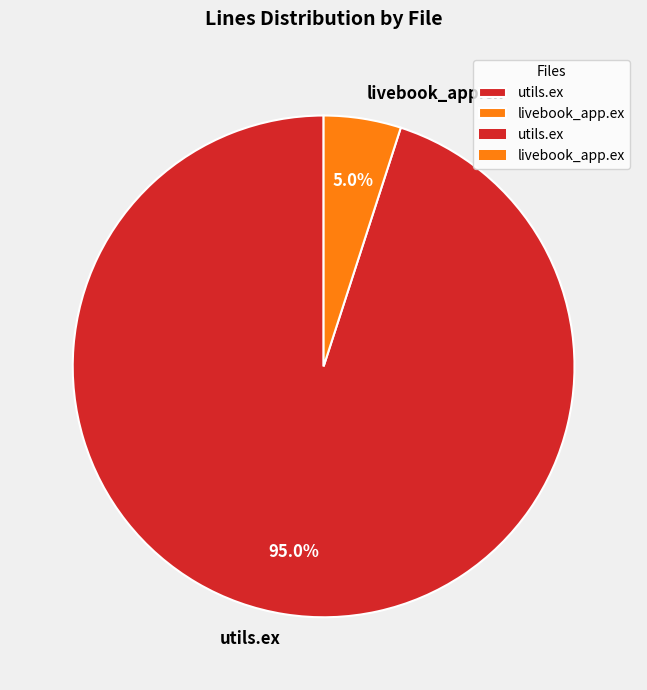

How much of the chart is everything except utils.ex?

5.0%